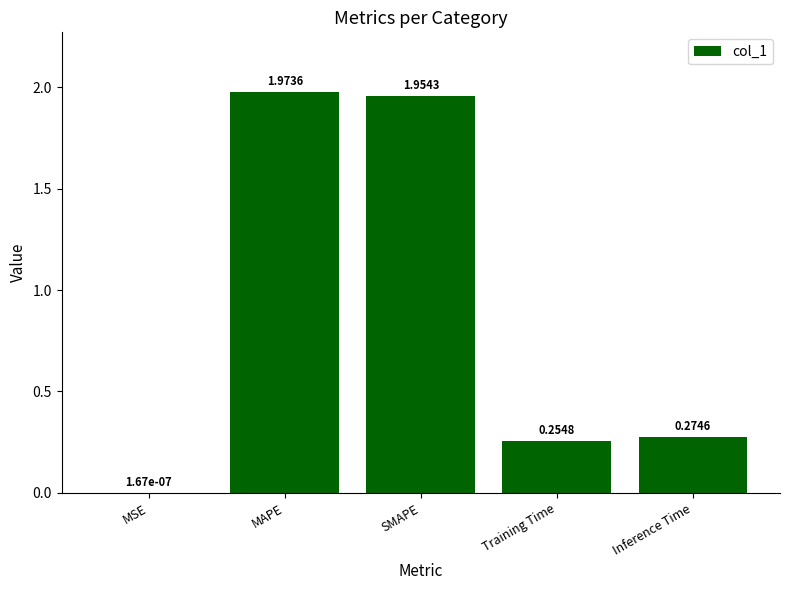

What is the sum of all values?

4.5